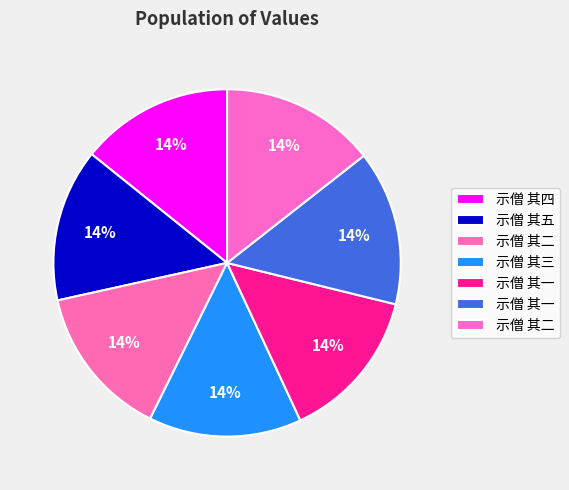

What is the smallest slice in the pie chart?

示僧 其一